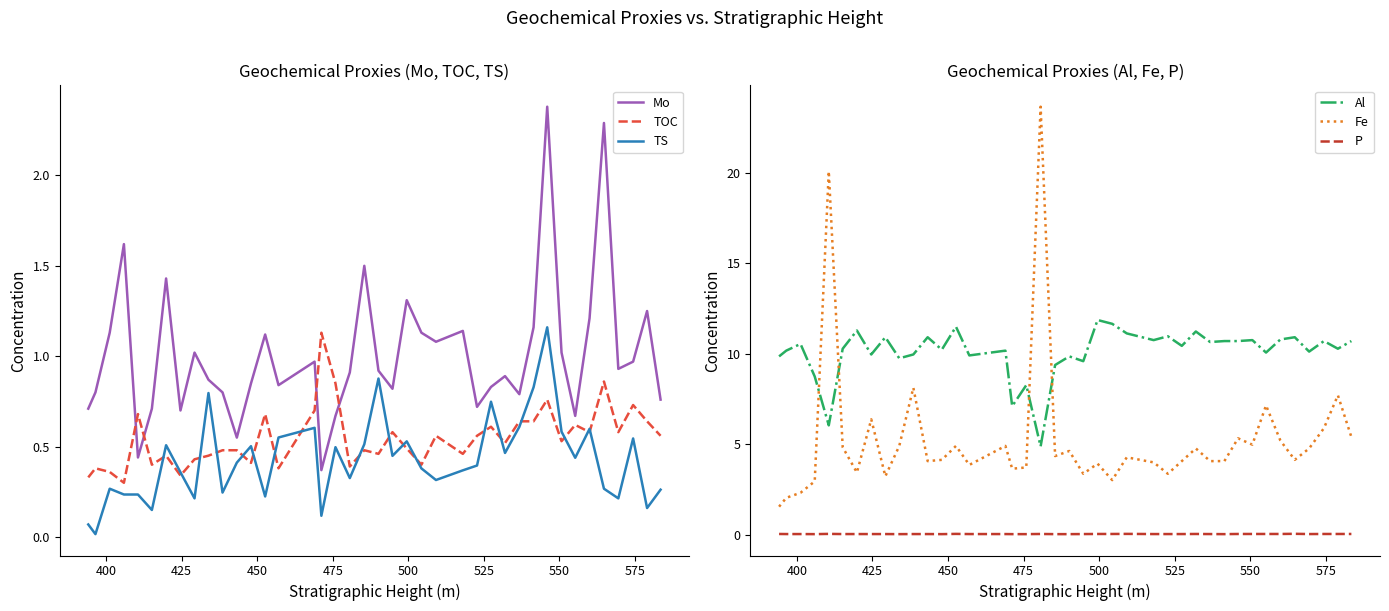

What is the maximum value for Mo?

2.4